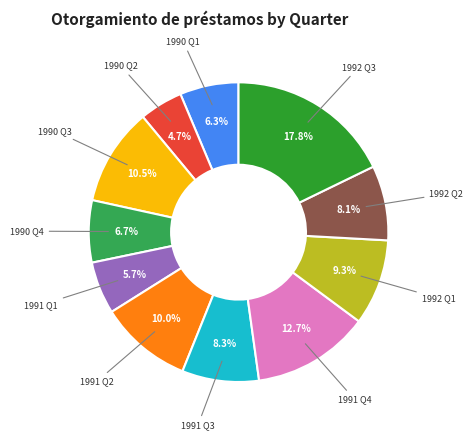

Does any single category account for the majority?

No